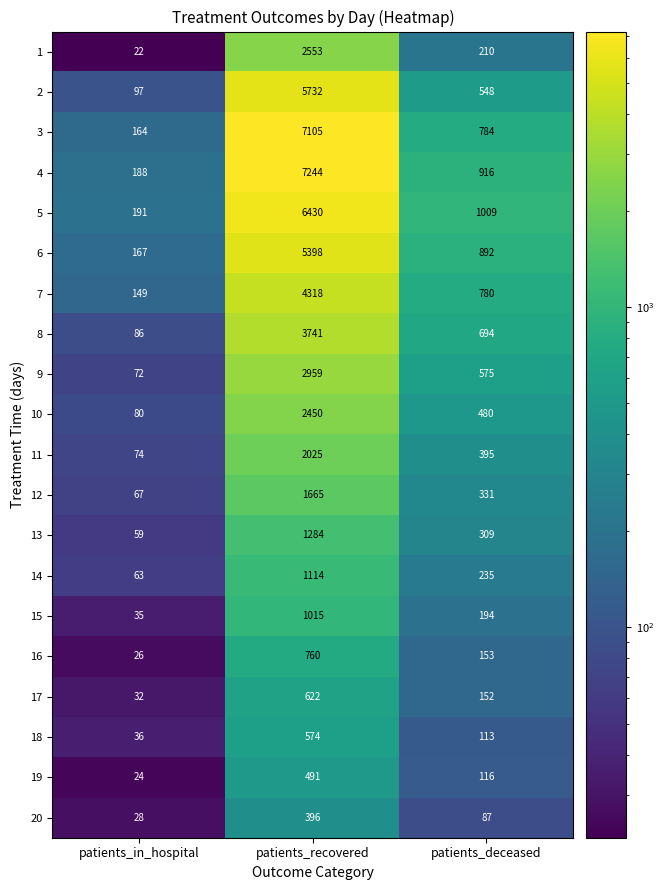

Which series has the largest range (max minus min)?

4